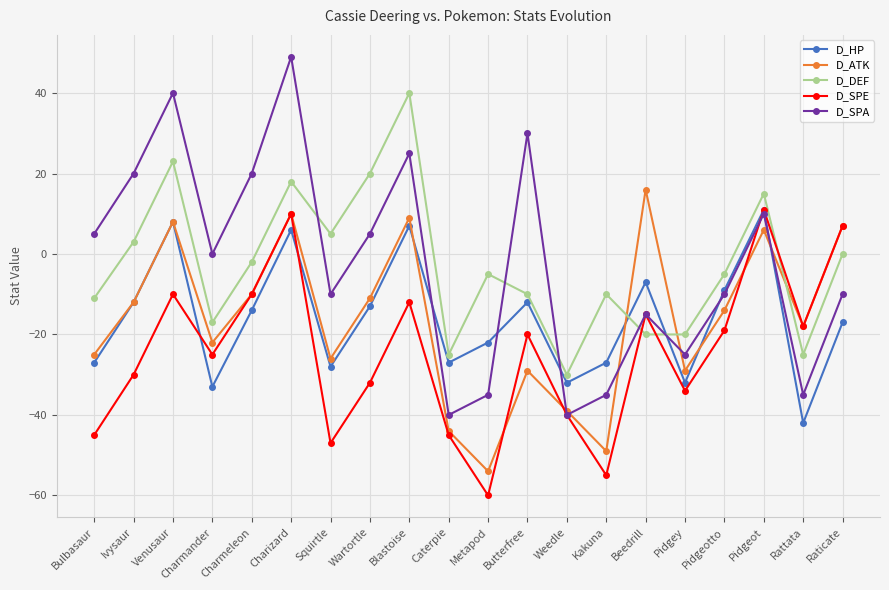

Count the number of data series in this chart.

5